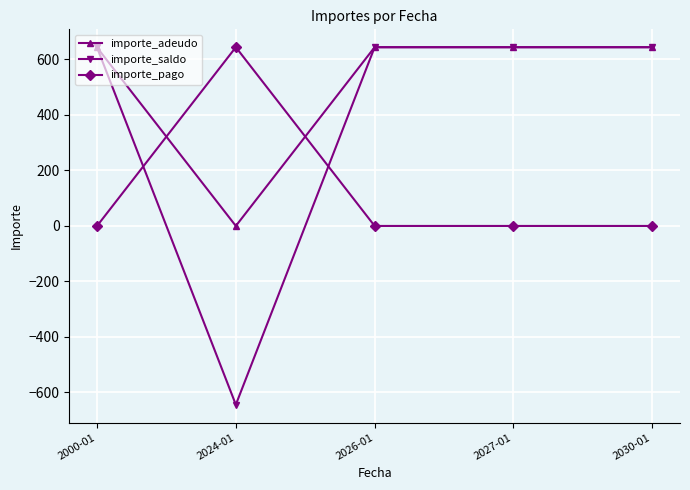

What is the label of the 1st point from the left?

2000-01